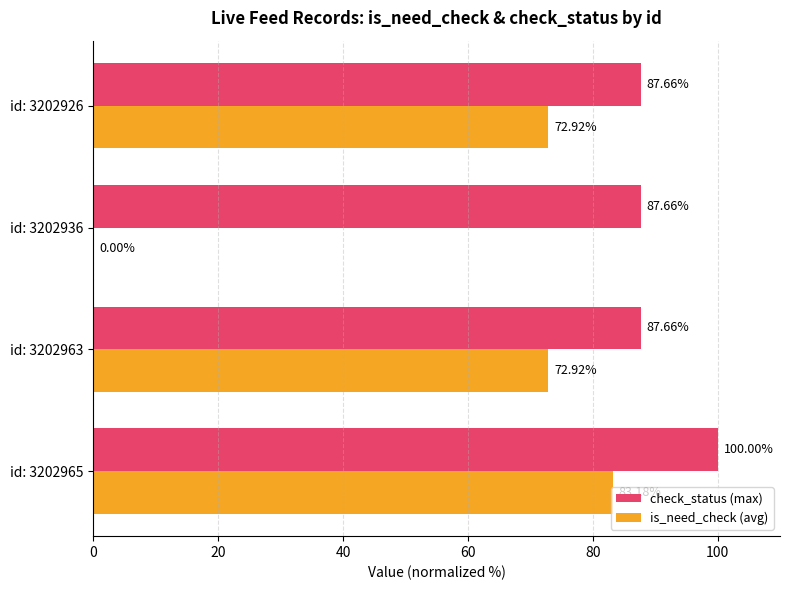

What is the sum of all is_need_check (avg) values?

229.0